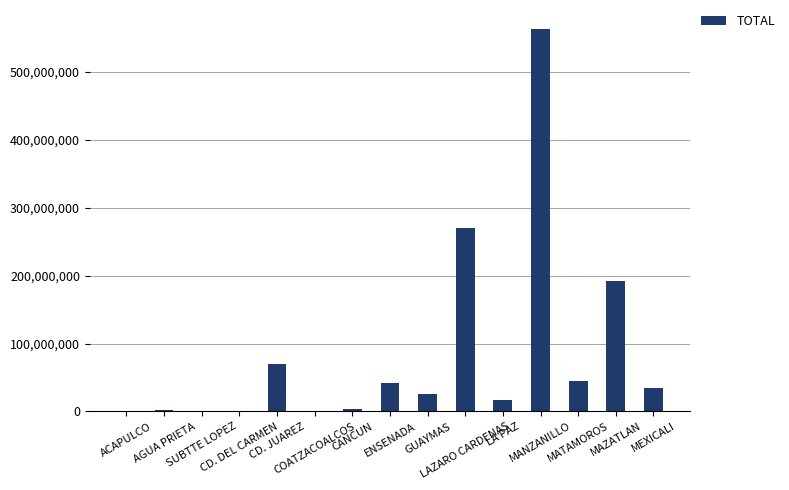

What is the greatest value displayed?

562881552